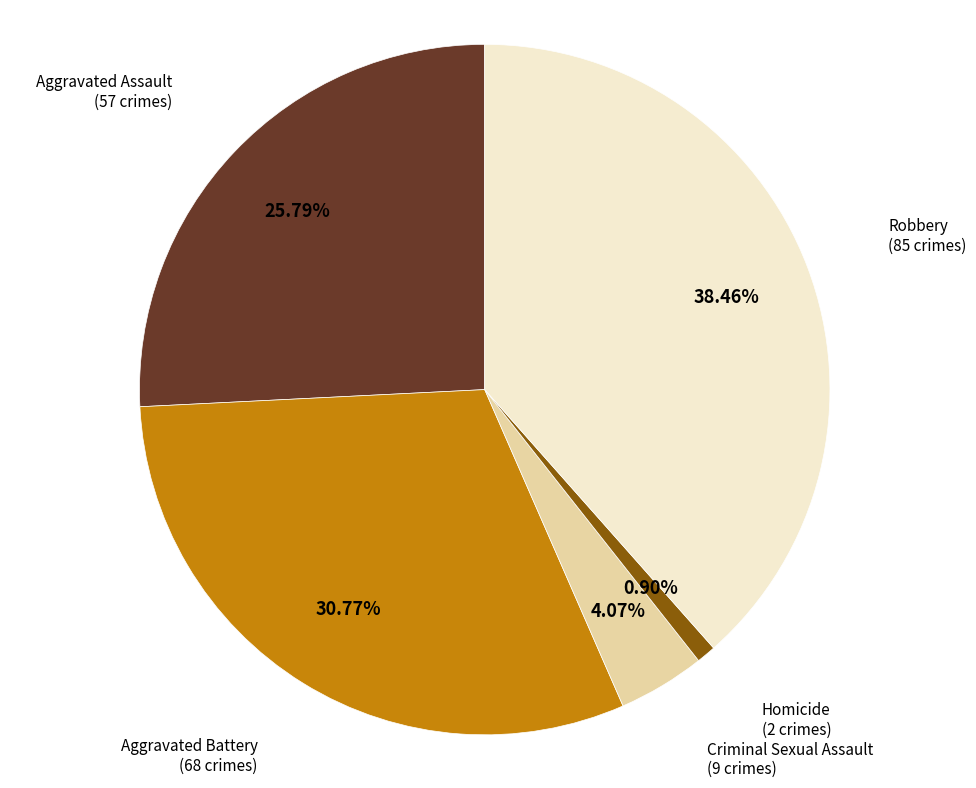

Is there any slice that represents more than half of the pie?

No